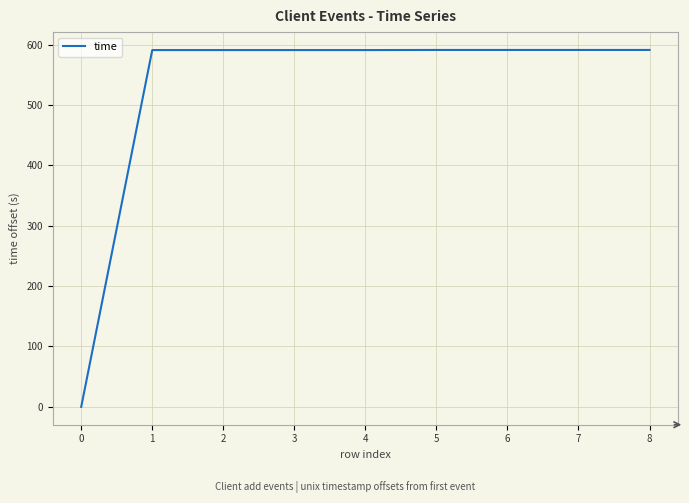

What is the ratio of the value at 8 to the value at 2?

1.0